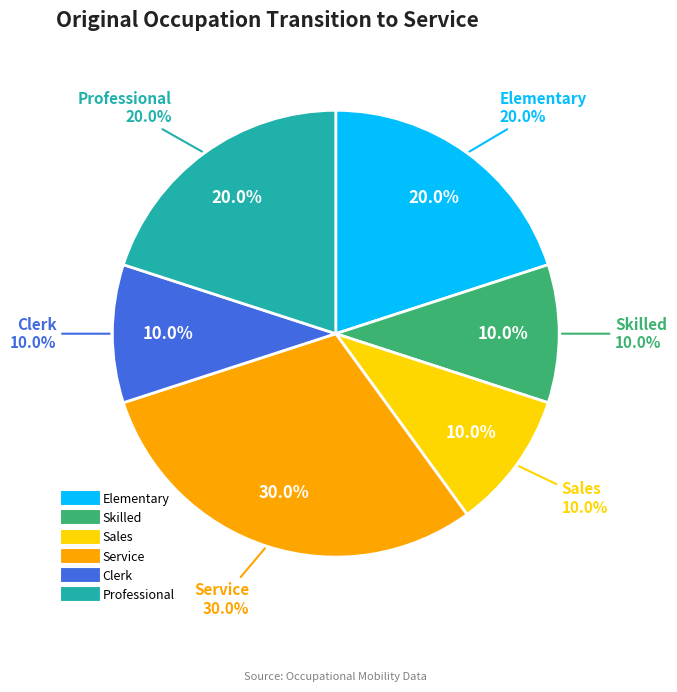

Rank the categories by value from lowest to highest.

Skilled, Sales, Clerk, Elementary, Professional, Service